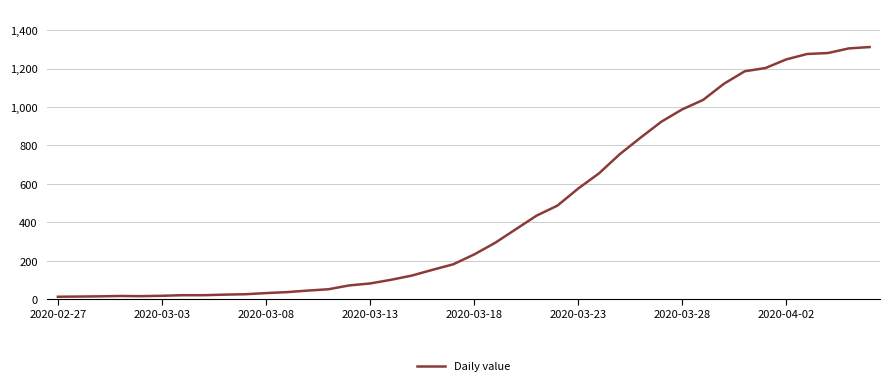

What is the maximum value shown in the chart?

1312